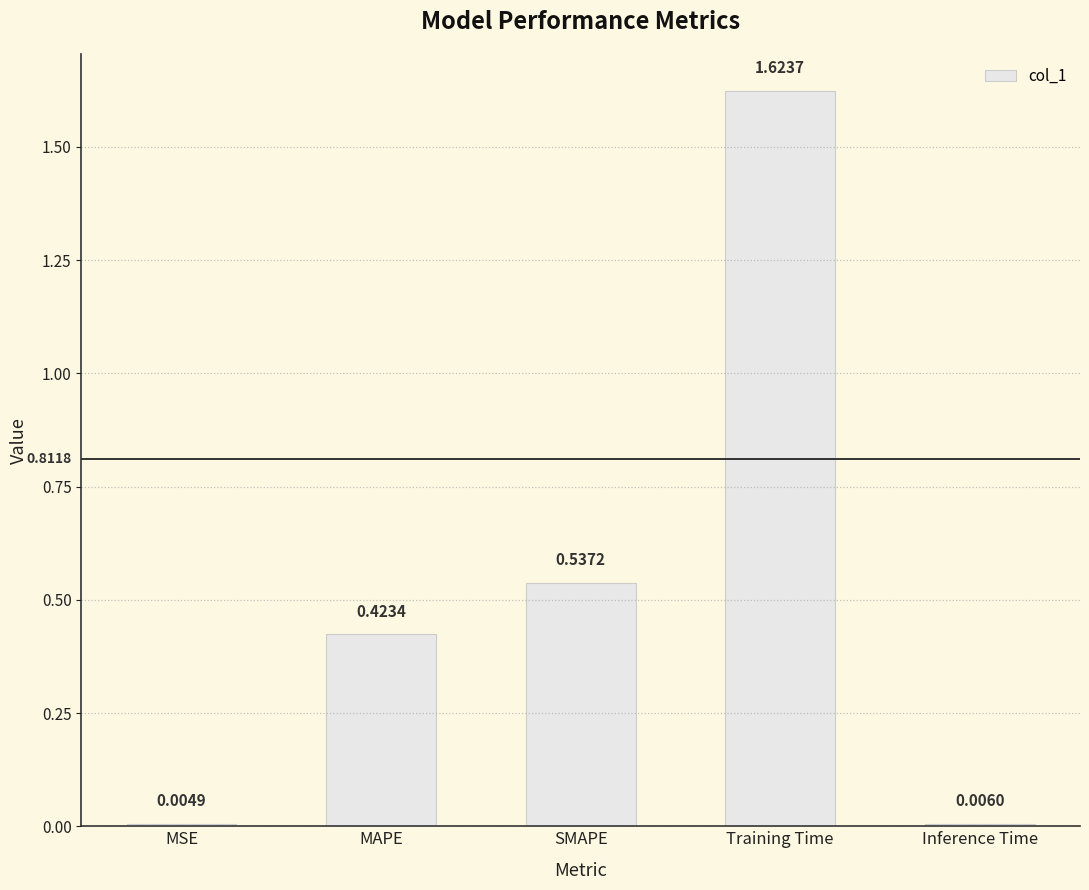

What is the change in value from MAPE to Training Time?

+1.2